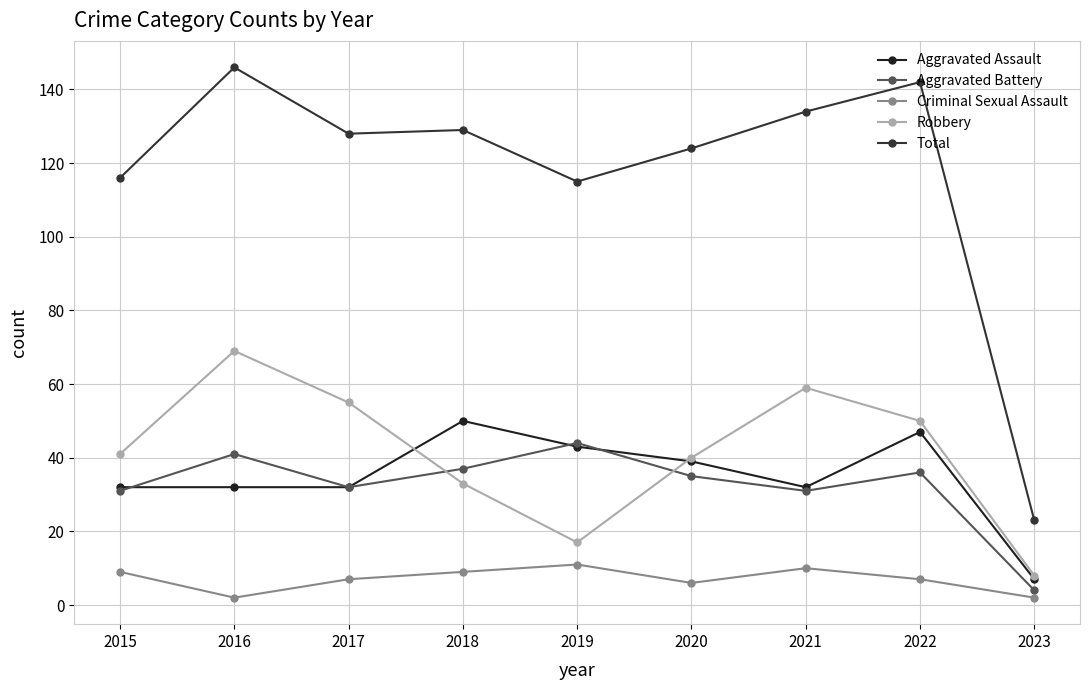

Is the value of Aggravated Assault at 2022 greater than the value of Robbery at 2015?

Yes